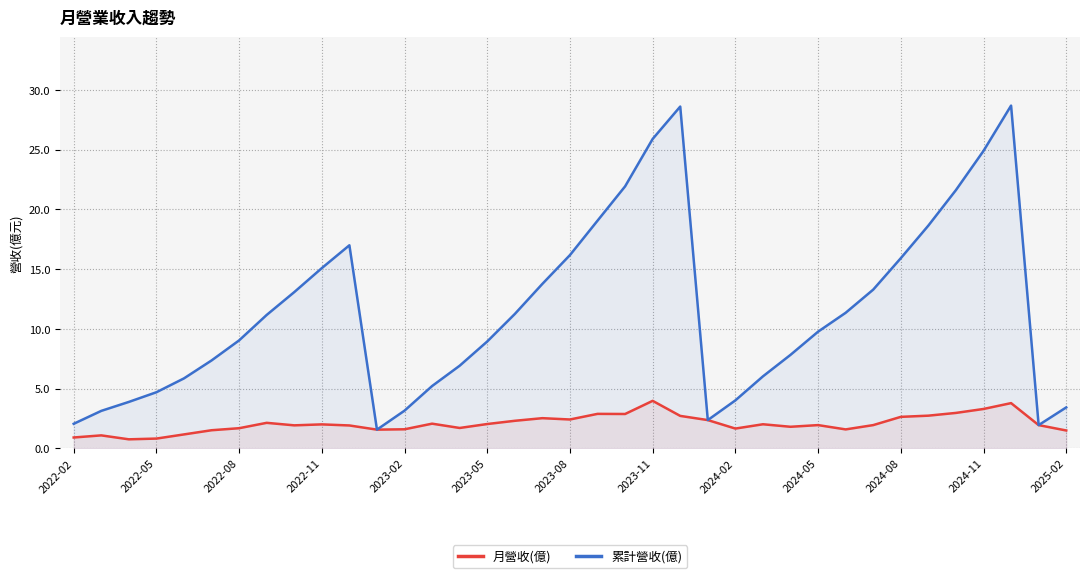

What is the maximum value shown in the chart?

28.7